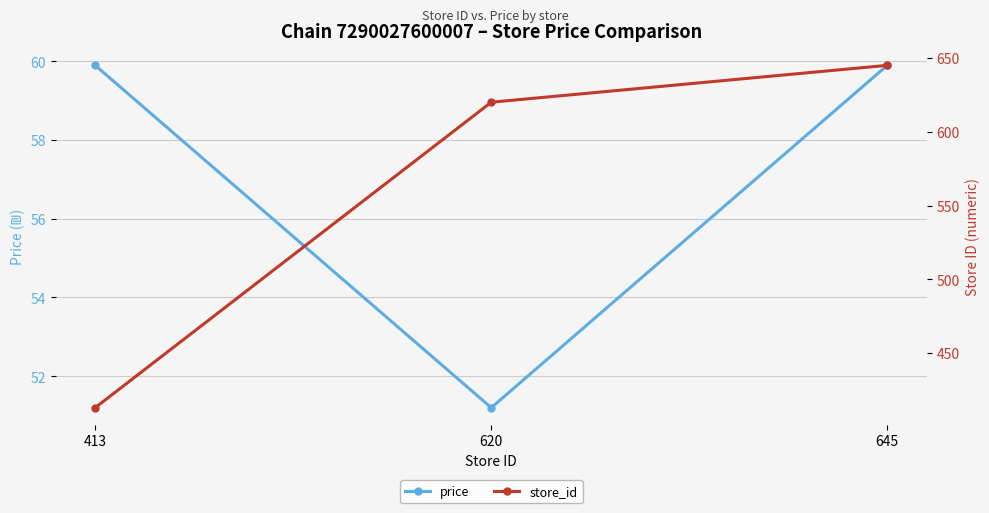

What is the value of the price point at the 3rd from the left?

59.9